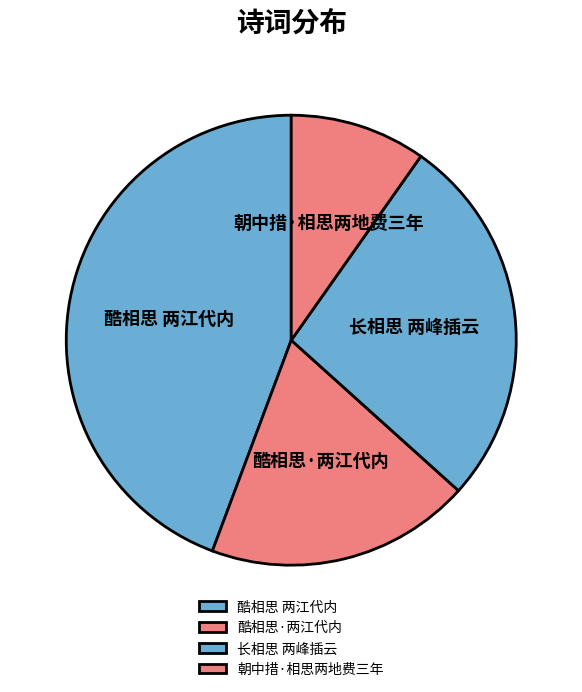

Approximately how many times larger is the value at 朝中措·相思两地费三年 compared to 酷相思 两江代内?

0.2